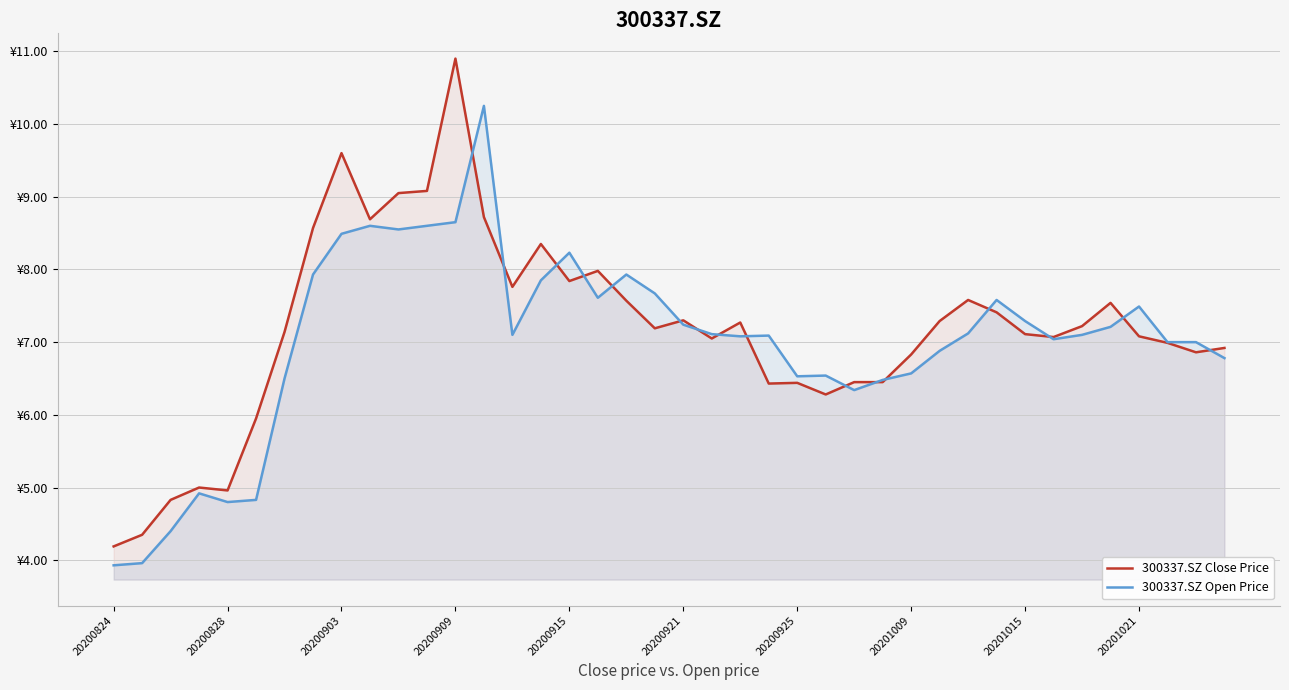

Between 29 and 35, which series saw the biggest shift?

300337.SZ Open Price